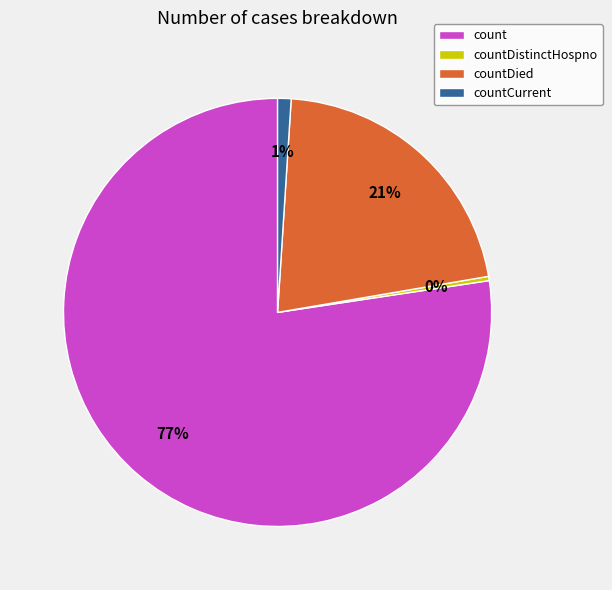

Which slice represents more than half of the pie?

count